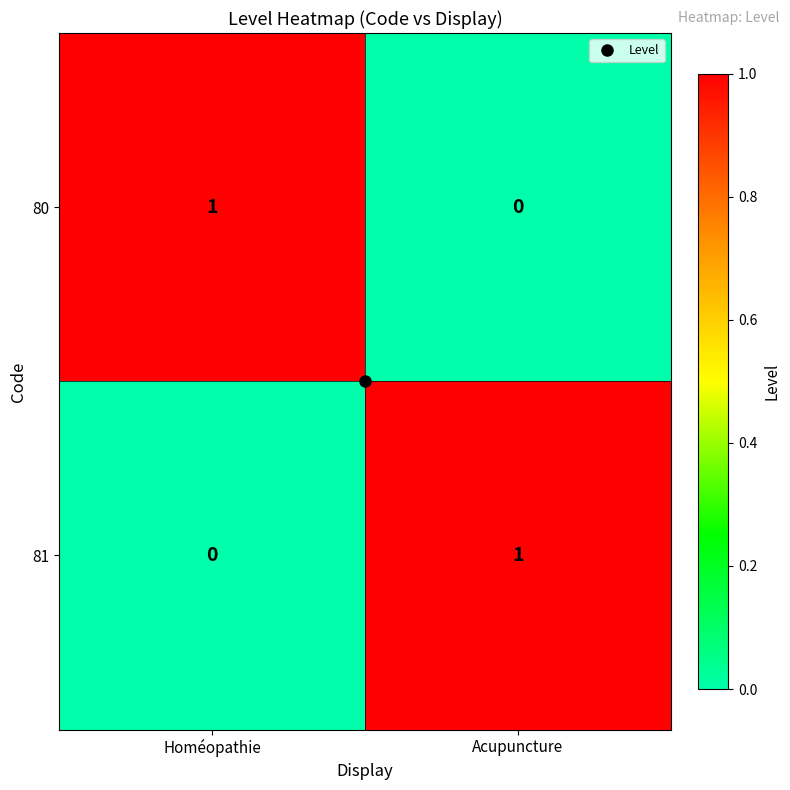

Is it true that 80 equals 0 at Acupuncture?

True